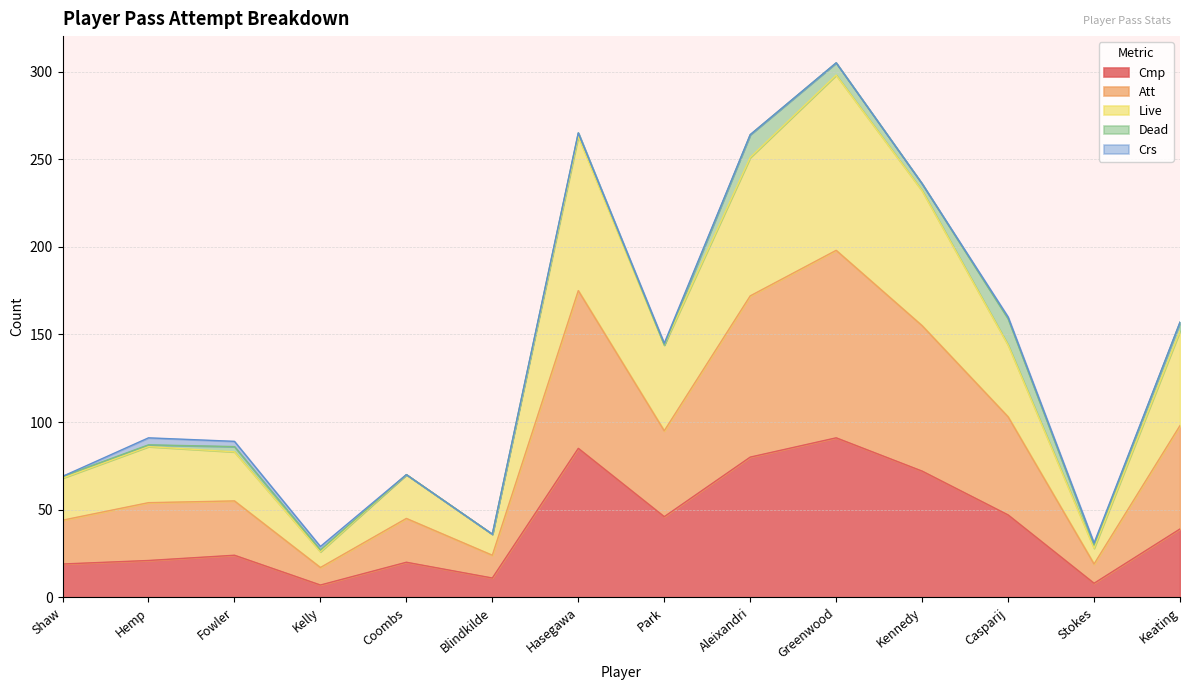

True or false: Cmp has a value of 36 at Hemp.

False